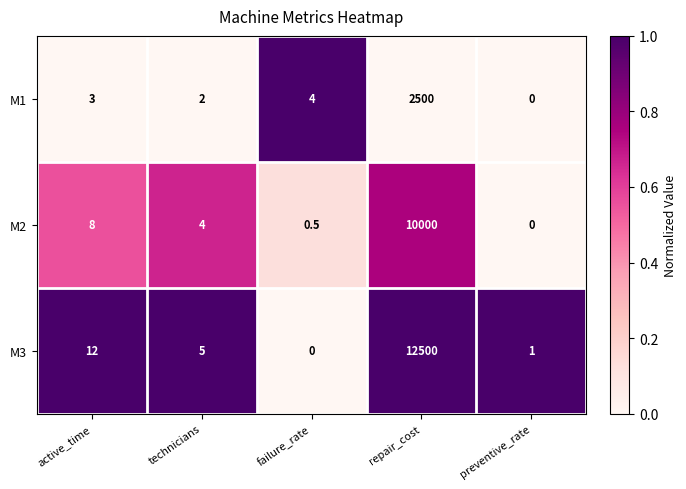

What is the difference between the M3 values at active_time and technicians?

7.0